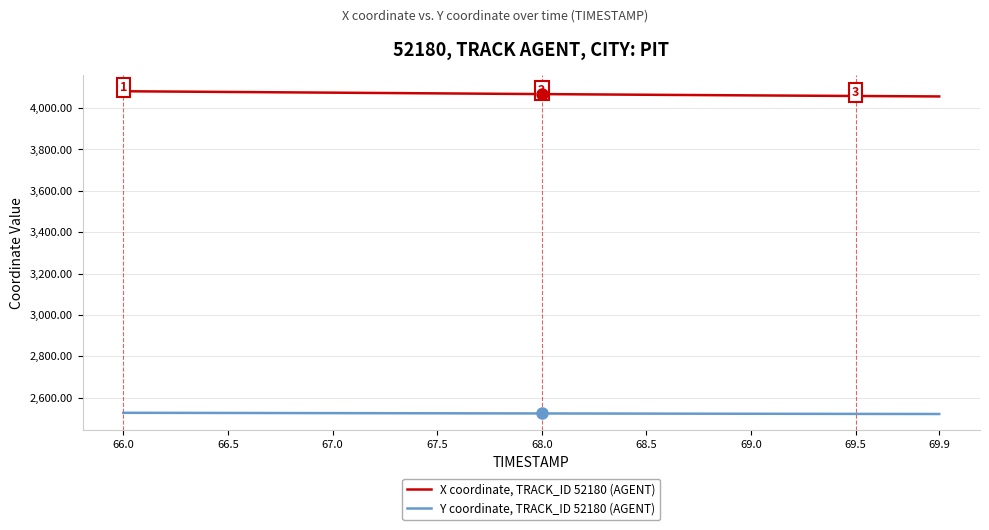

What are all the series names shown in the legend?

X coordinate, TRACK_ID 52180 (AGENT), Y coordinate, TRACK_ID 52180 (AGENT)